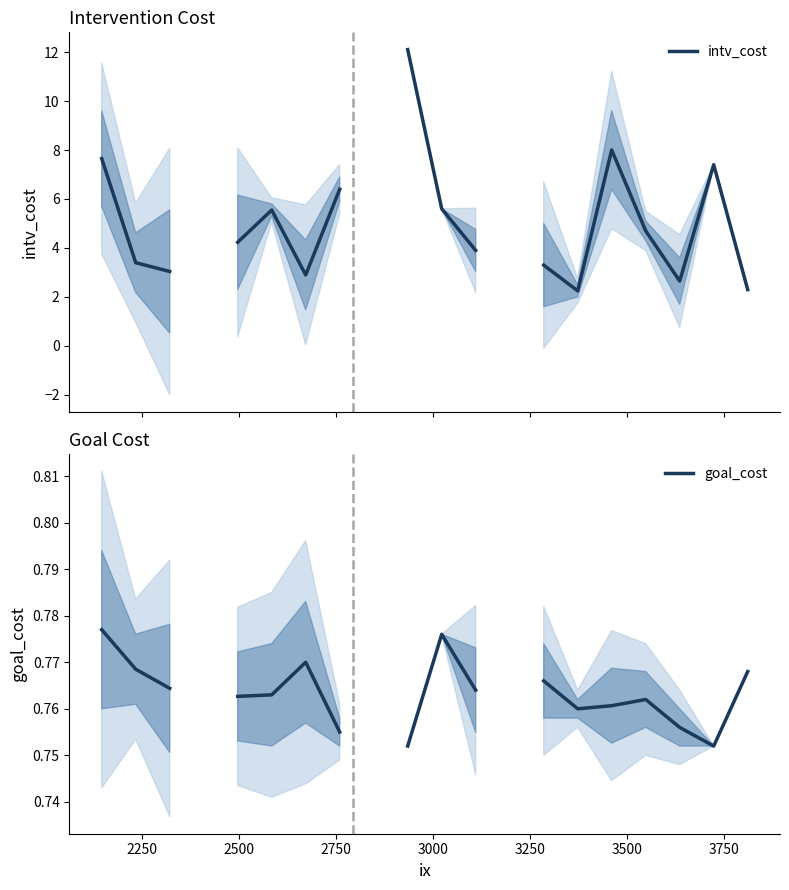

True or false: goal_cost and intv_cost intersect in this chart.

False